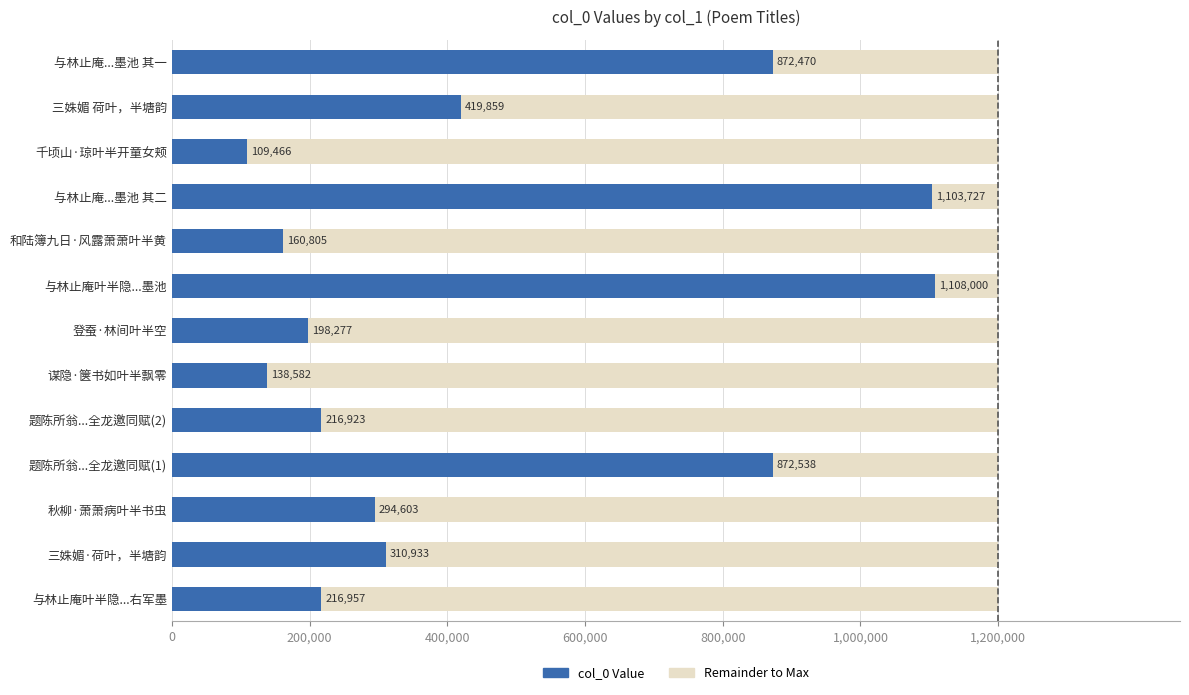

The value of col_0 at 谋隐·箧书如叶半飘零 is 44472.1. True or false?

False